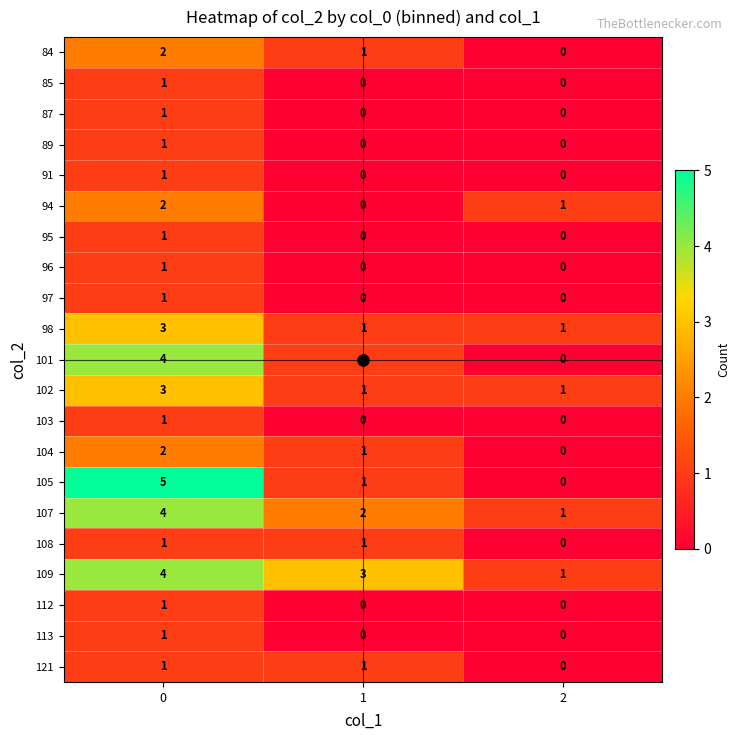

Which series has the widest spread of values?

105